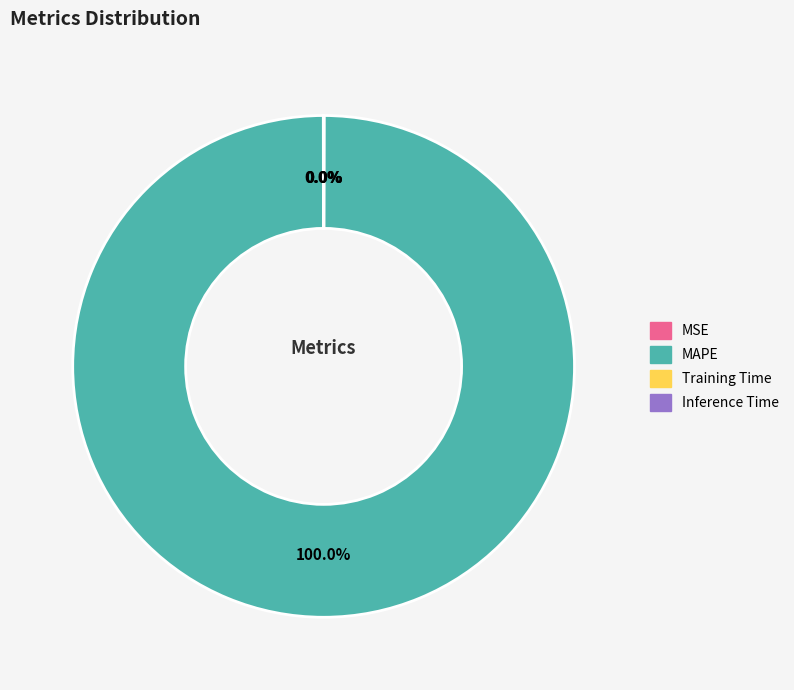

Does MAPE account for over 50% of the chart?

Yes